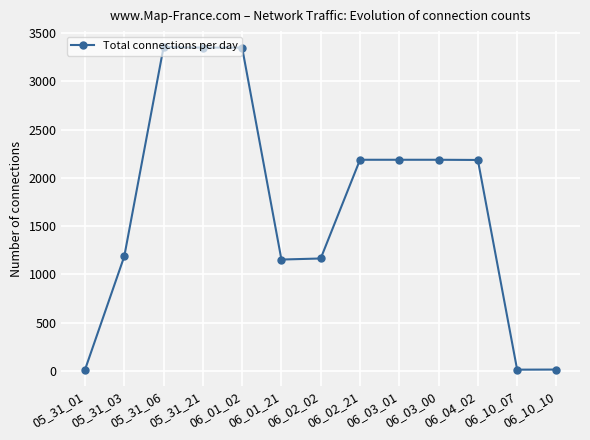

The value at 06_04_02 is 2185. True or false?

True